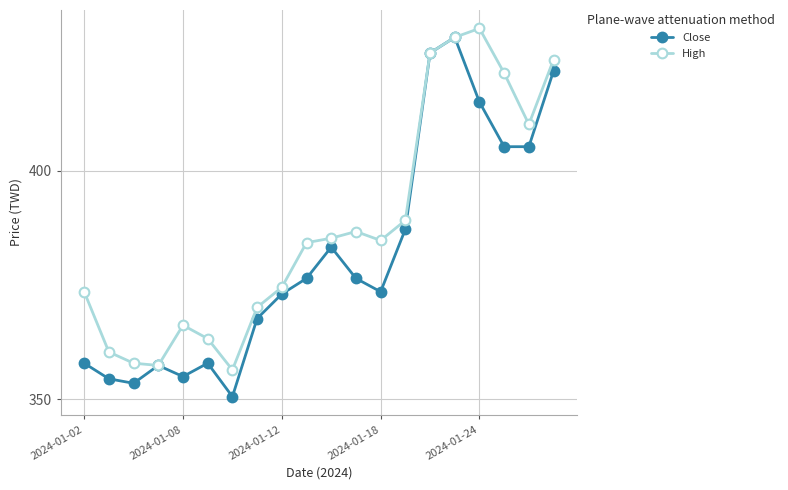

What is the value of the Close point at the 6th from the left?

357.9